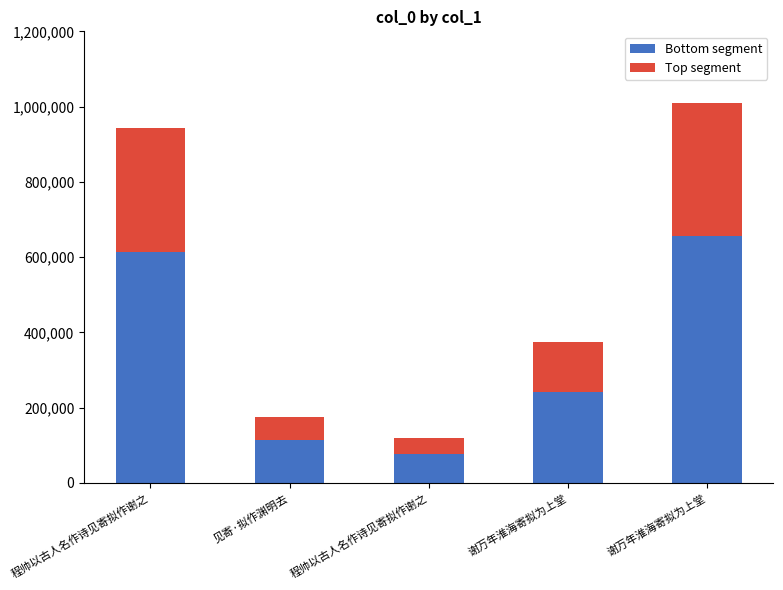

What is the sum of the Top segment values at 程帅以古人名作诗见寄拟作谢之 and 谢万年淮海寄拟为上堂?

683388.6